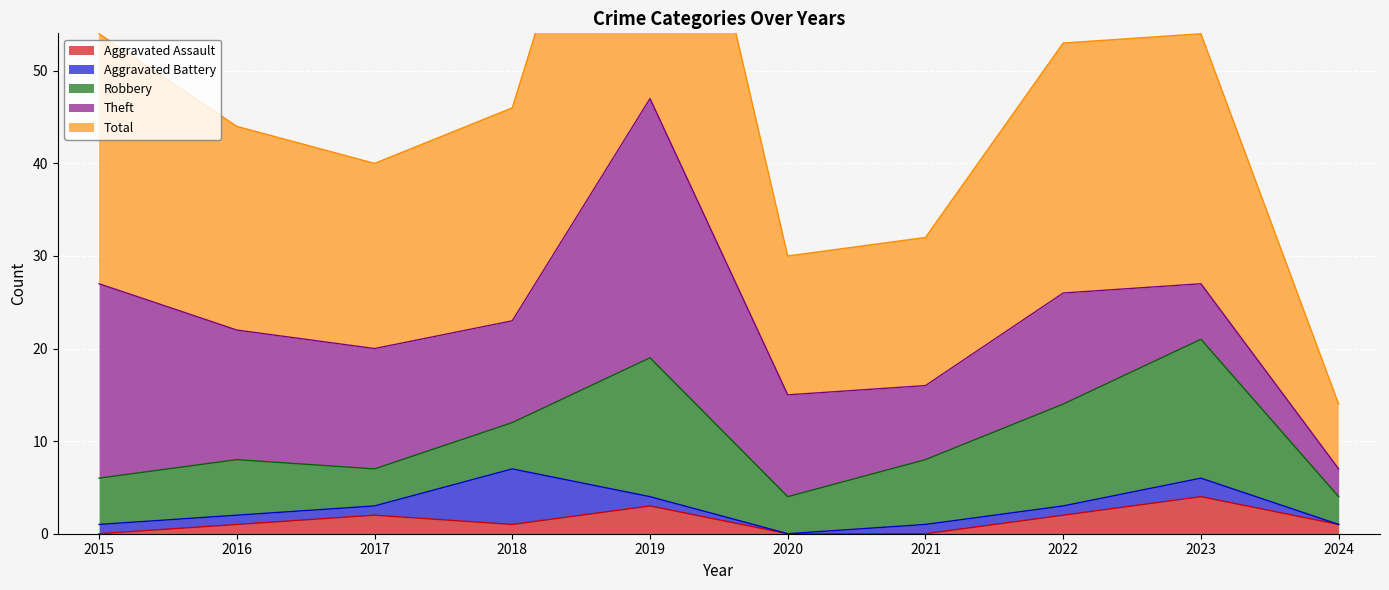

Which series has the largest range (max minus min)?

Total